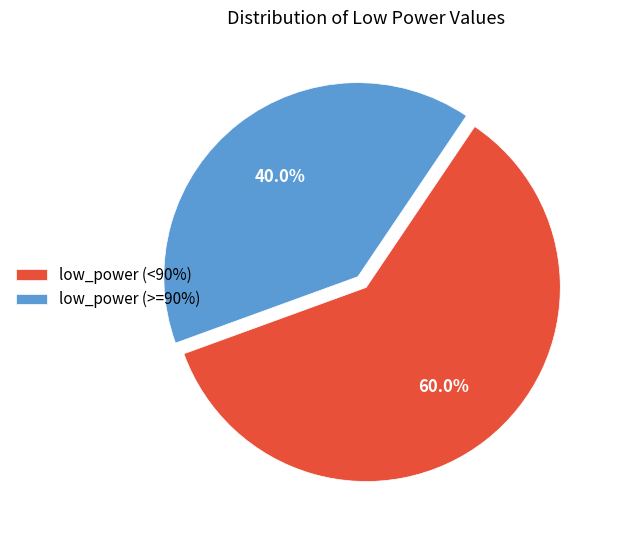

Which category has the smallest portion of the pie?

low_power (>=90%)